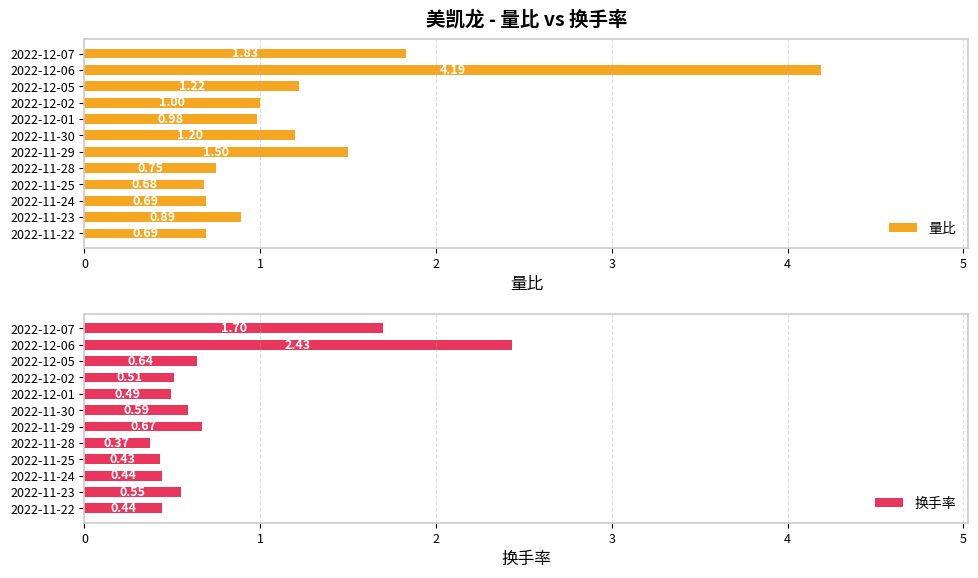

What is the difference between the 量比 values at 2022-12-05 and 2022-11-23?

0.3